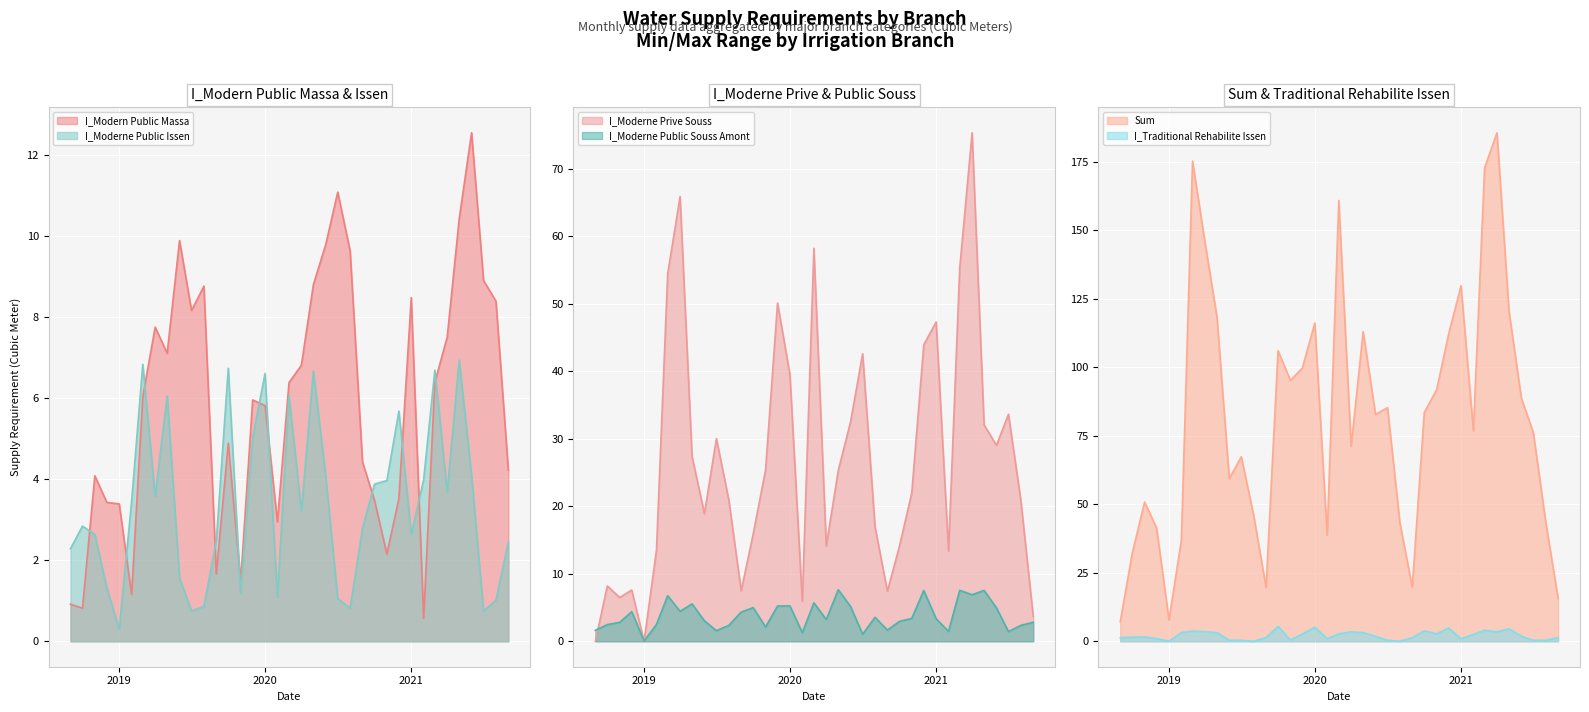

Which series ends up on top after the final intersection of I_Modern Public Massa and I_Moderne Public Issen?

I_Modern Public Massa